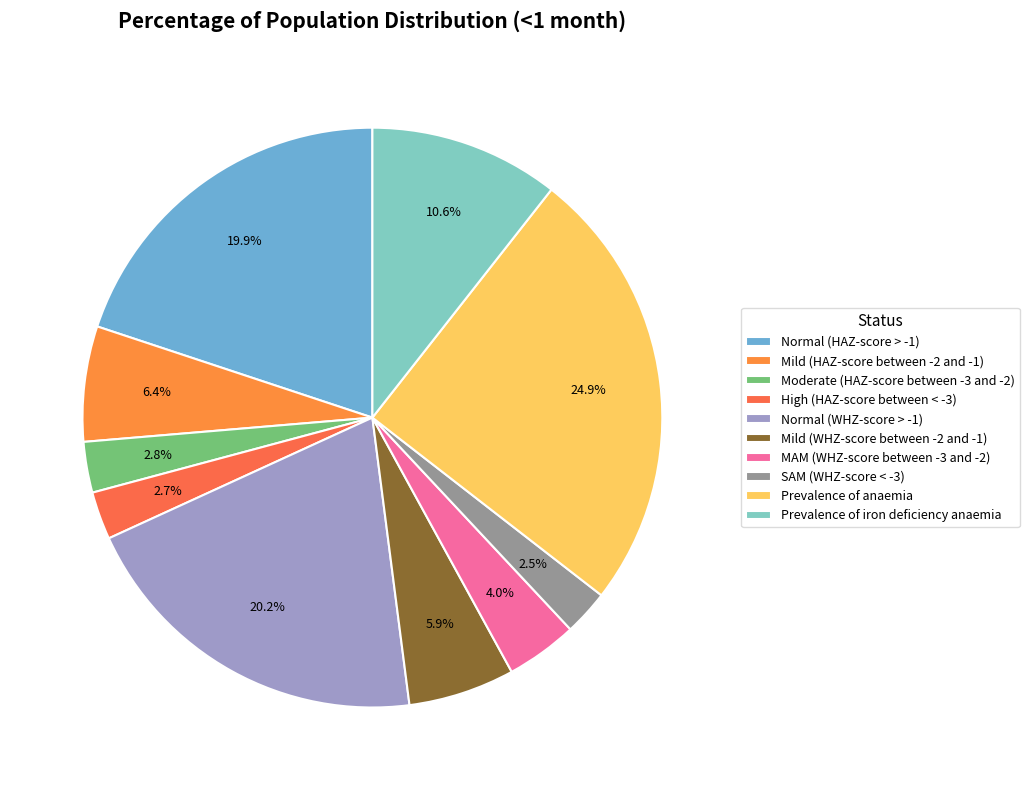

Count the number of slices in the pie.

10